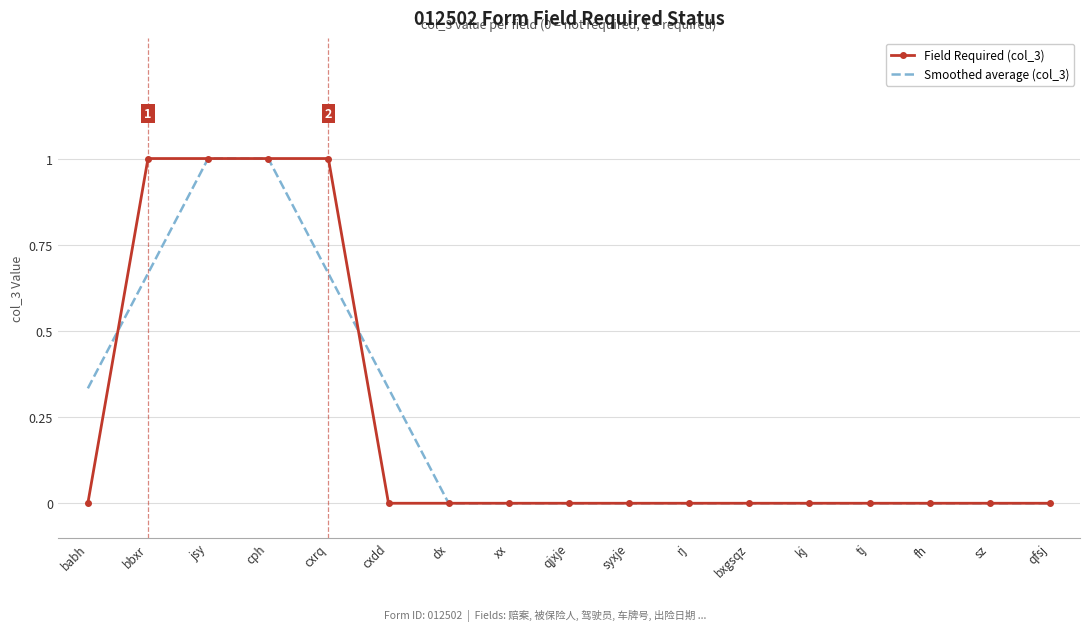

What is the difference between the Field Required (col_3) values at xx and bbxr?

1.0